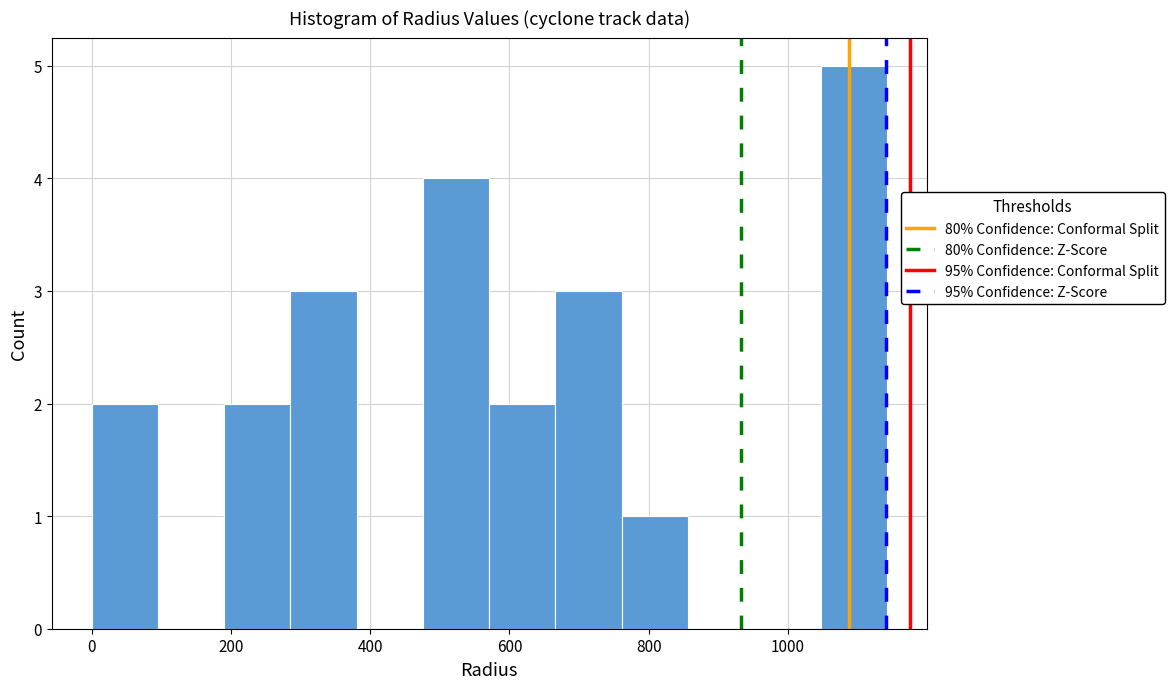

Reading left to right, list every bar in this chart as the range it spans on the x-axis followed by its height. Neither the bar edges nor the heights are printed on the chart, so give them approximately, as read against the axes.

0 to 100: 2
100 to 200: 0
200 to 280: 2
280 to 380: 3
380 to 480: 0
480 to 580: 4
580 to 660: 2
660 to 760: 3
760 to 860: 1
860 to 960: 0
960 to 1040: 0
1040 to 1140: 5